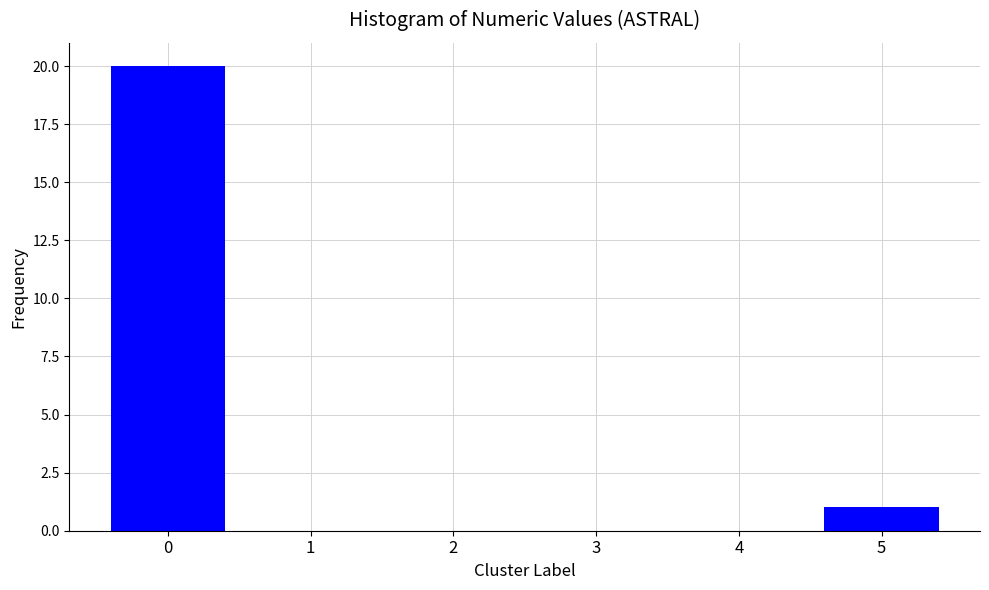

Reading left to right, list all the values displayed in this chart.

0=20	1=0	2=0	3=0	4=0	5=1